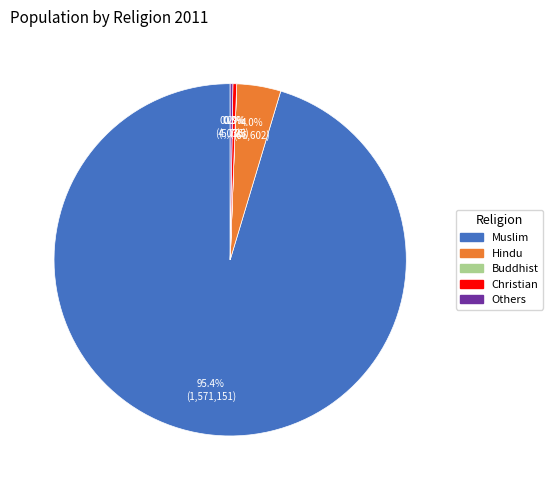

How much of the chart is everything except Hindu?

96.0%